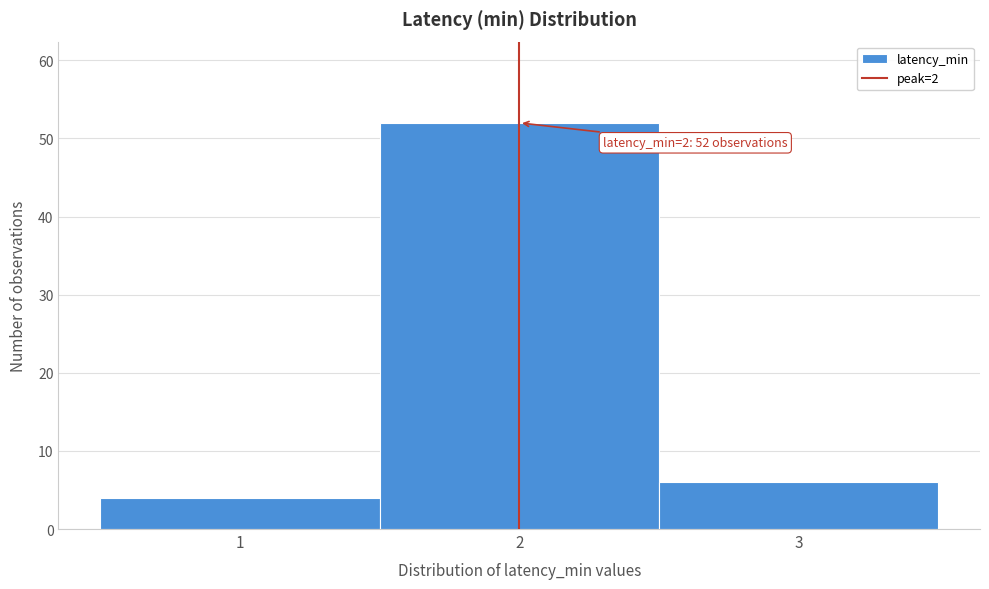

Over which range of the x-axis is the bar tallest?

1.5 to 2.5